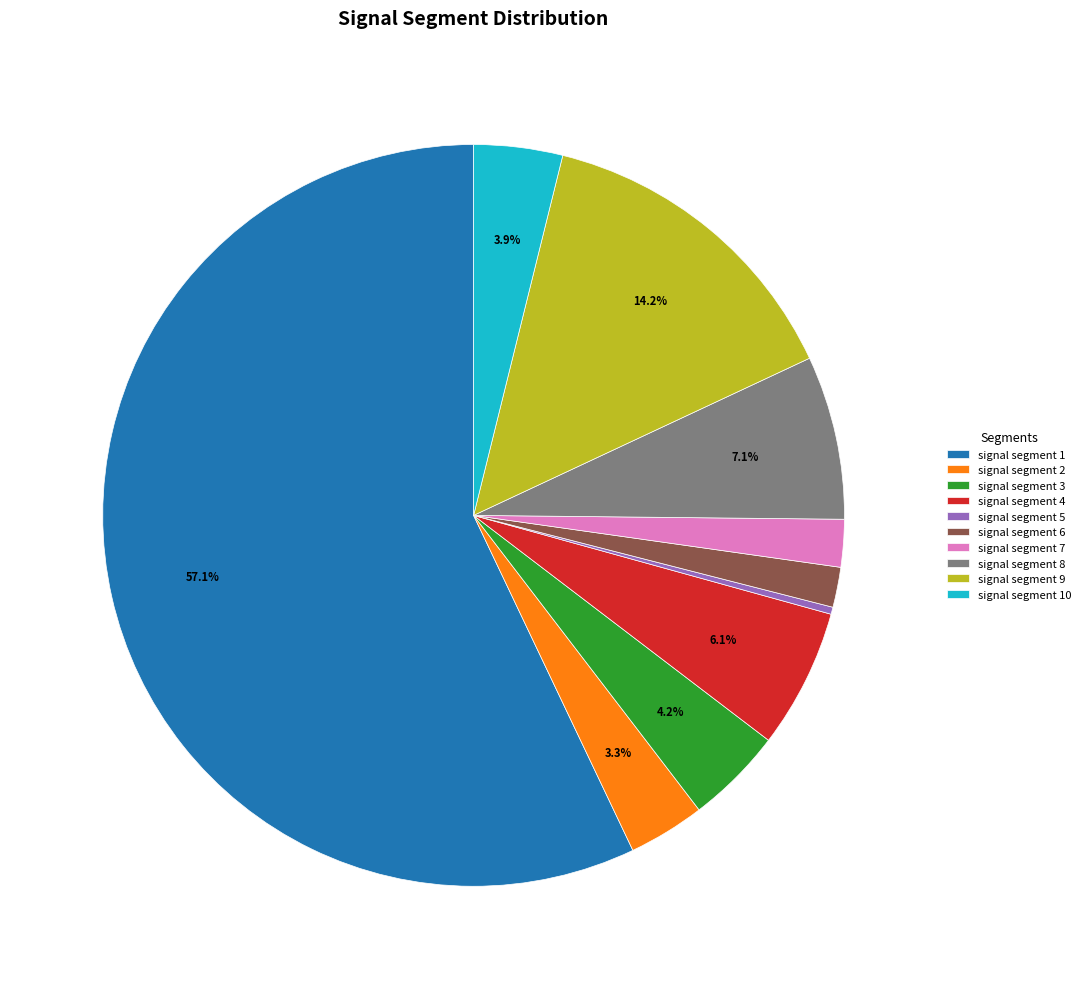

Which slice is the largest?

signal segment 1